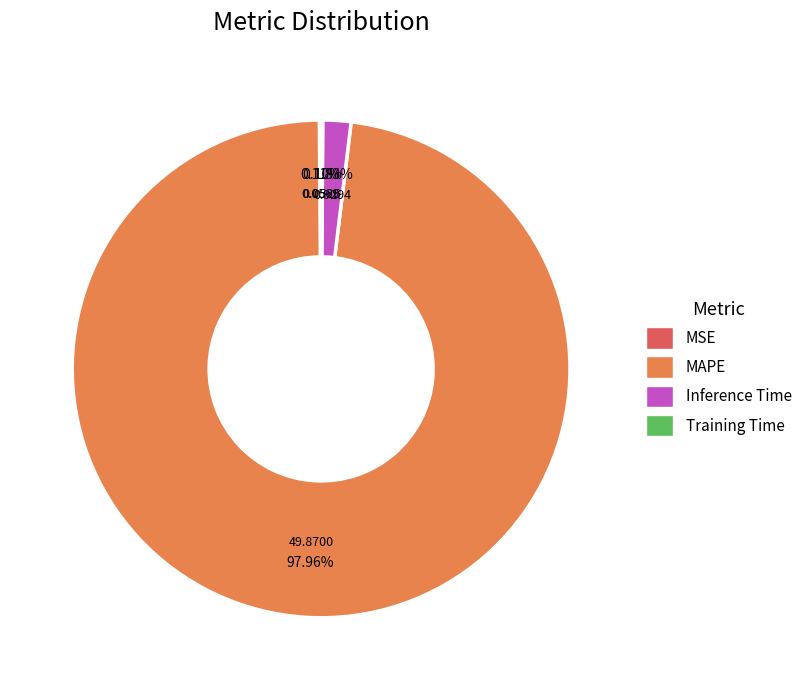

Which slice is the largest?

MAPE